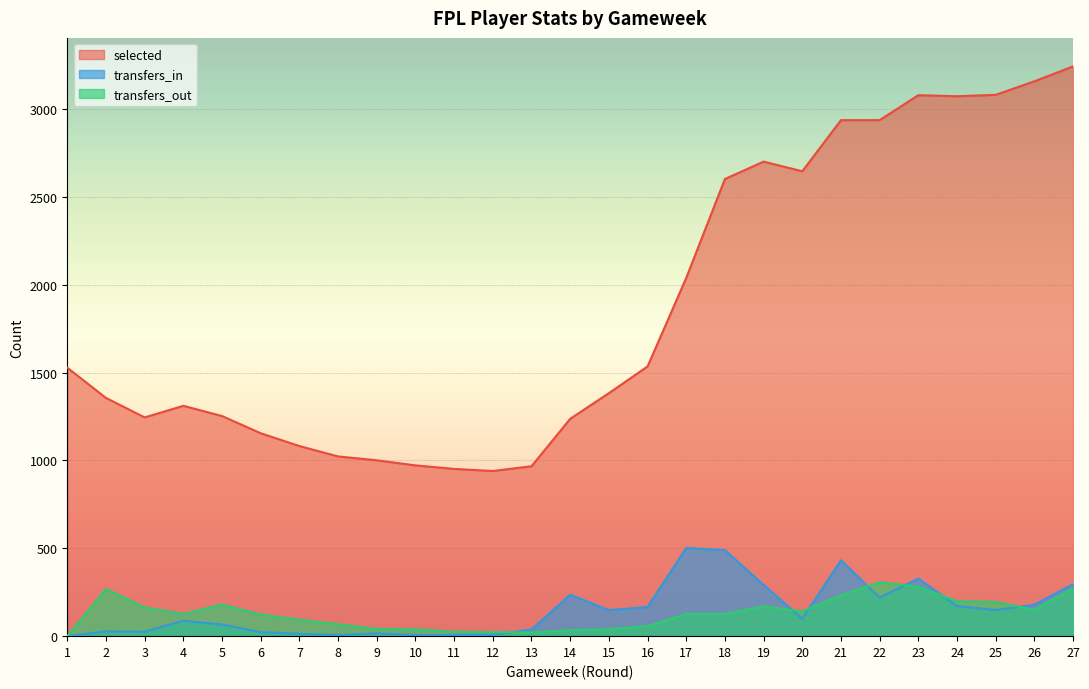

Where do transfers_out and transfers_in first cross each other?

12 and 13